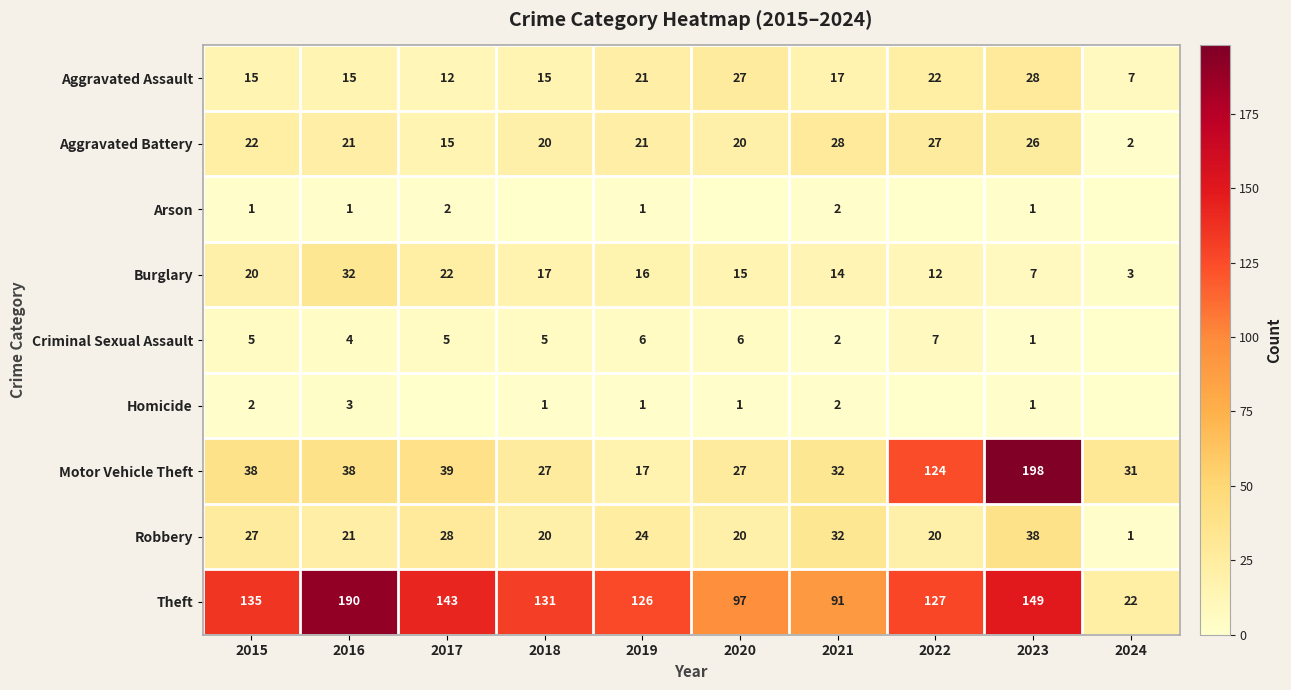

Is the value of Criminal Sexual Assault at 2018 greater than the value of Robbery at 2023?

No